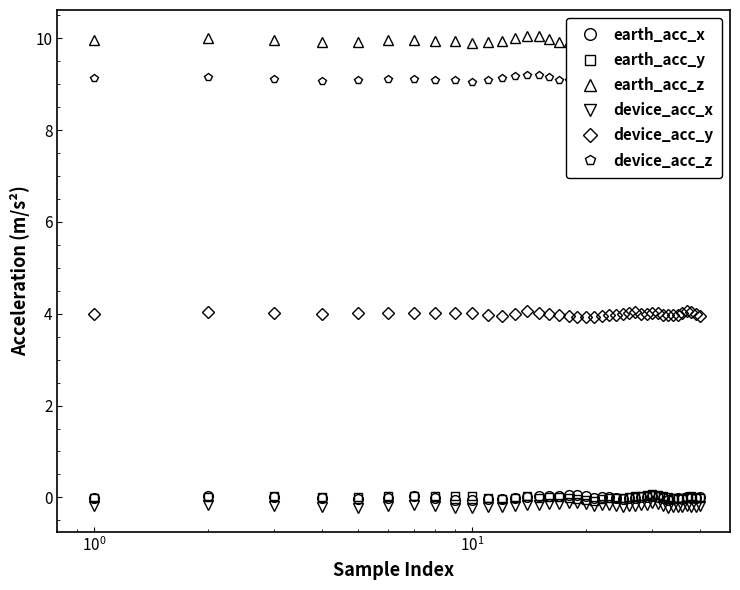

Which series has the largest total across all categories?

earth_acc_z